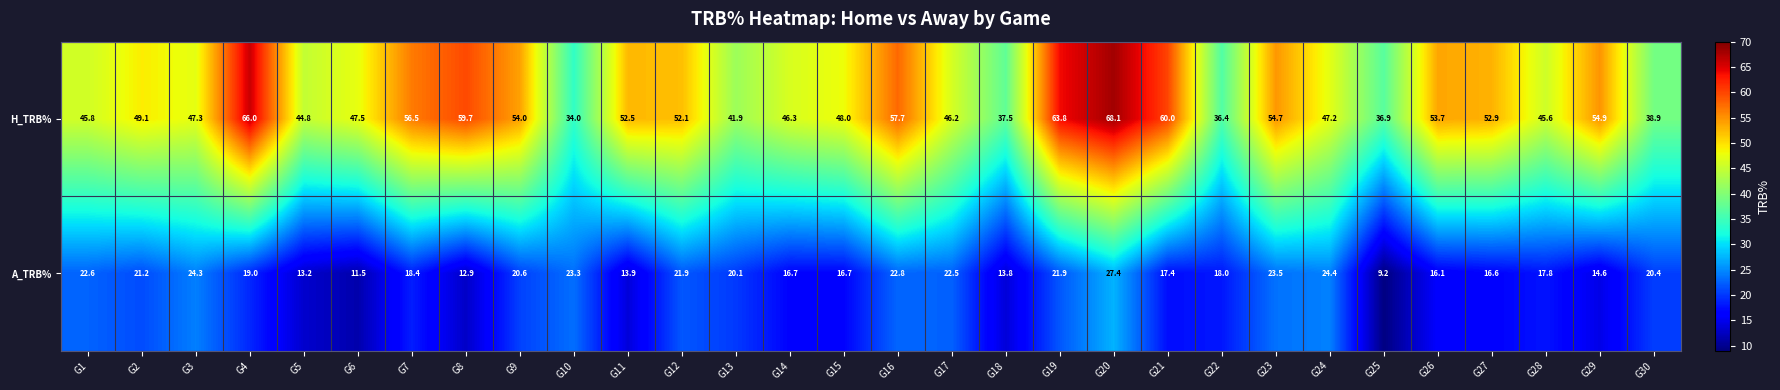

What is the difference between the maximum and minimum values in the H_TRB% series?

34.1